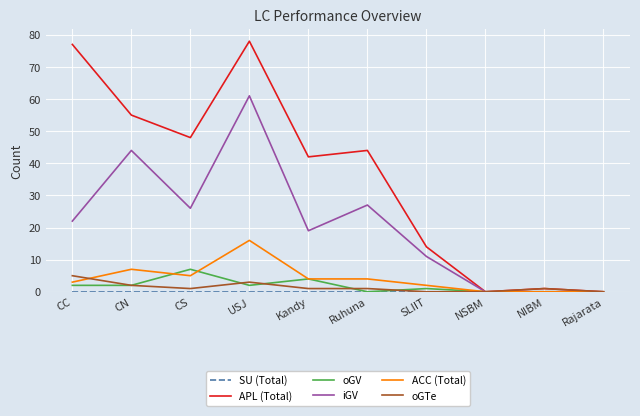

What is the total value across all series at CN?

110